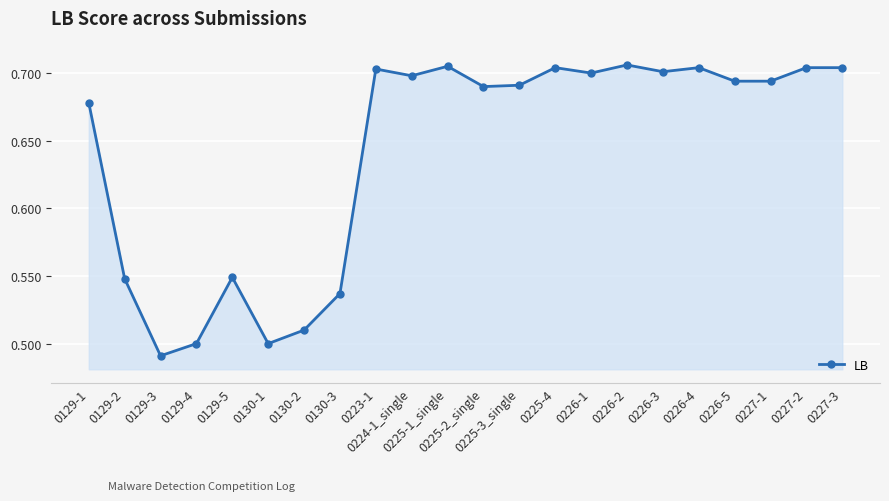

Which category has the lowest value across all series?

0129-3